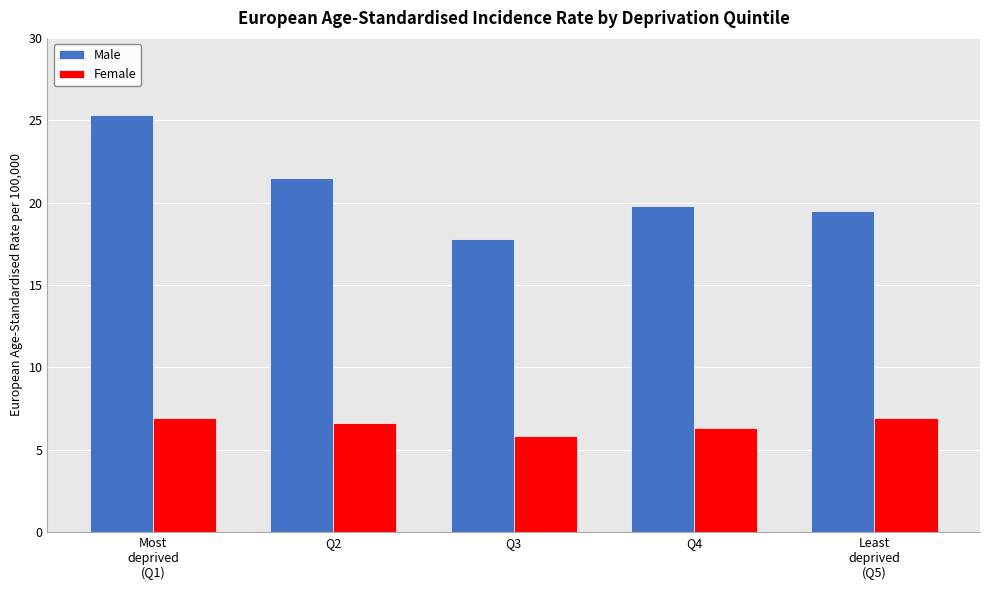

What is the label of the 5th bar from the right?

Most
deprived
(Q1)